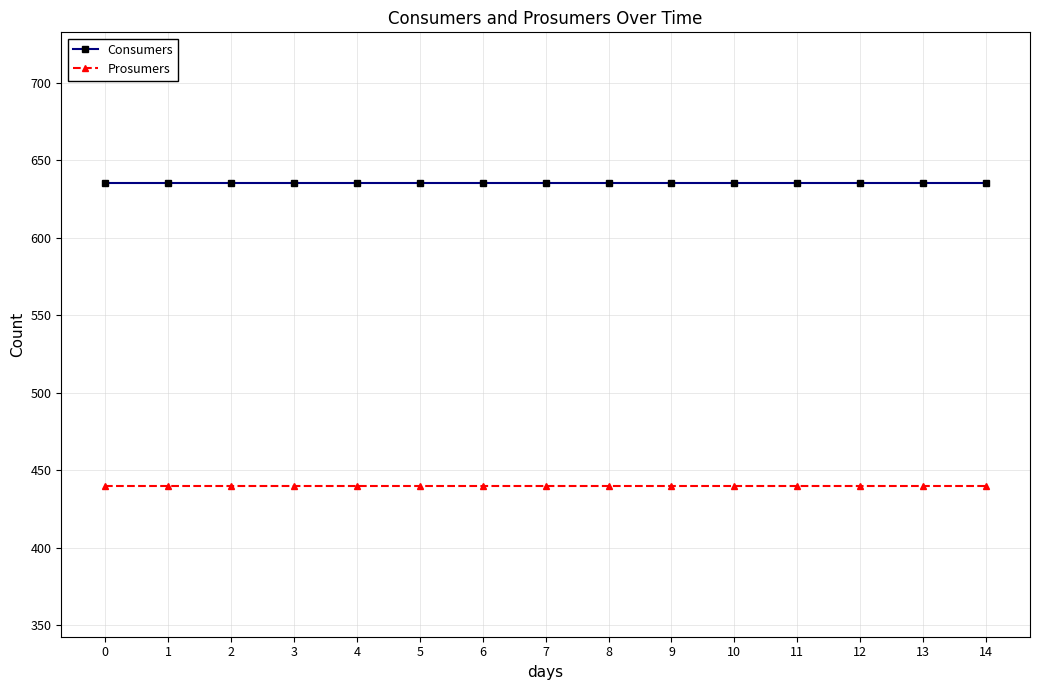

What is the value of the Prosumers point at the 7th from the left?

440